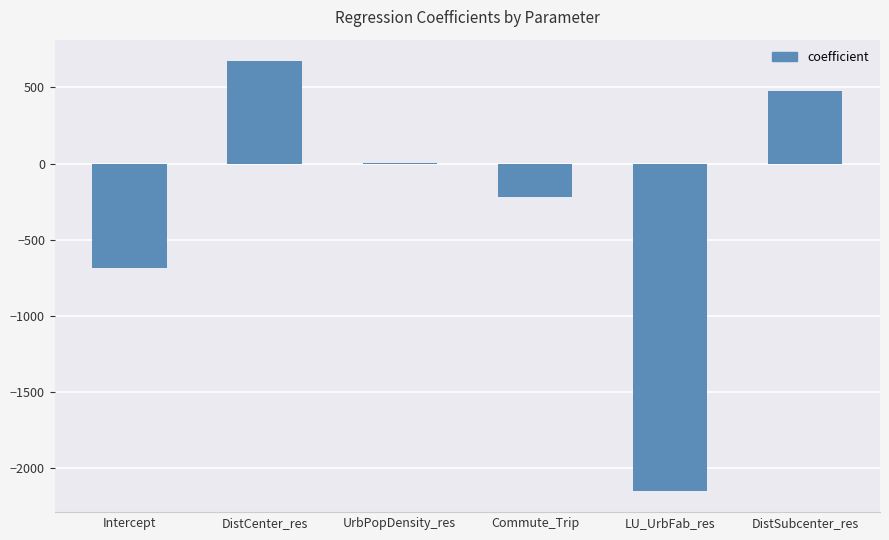

Reading right to left, extract all data points from this chart.

478.5	-2146.0	-222.4	1.3	672.2	-682.6